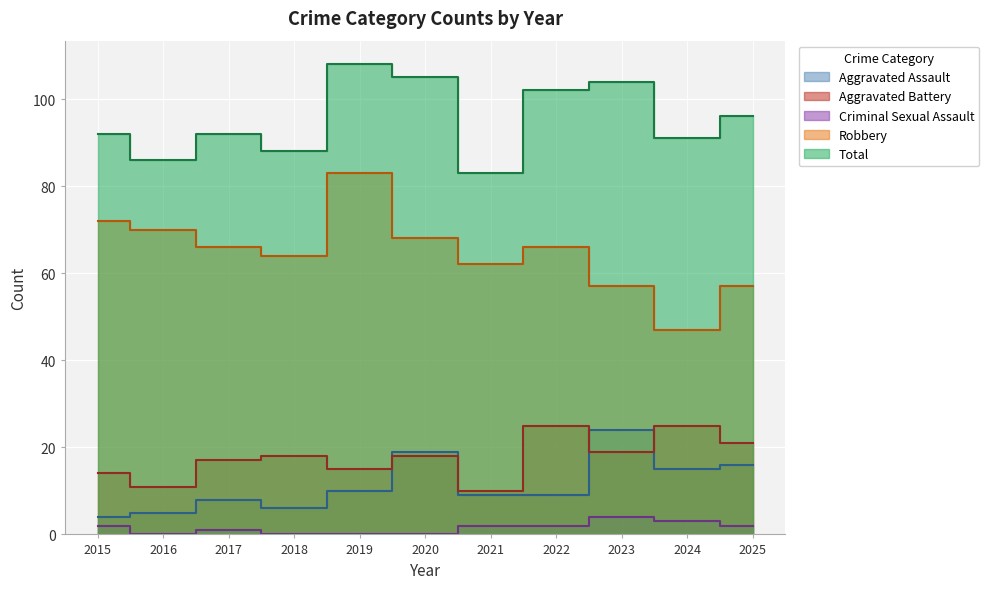

Where is Aggravated Assault nearest to the value 14?

2024